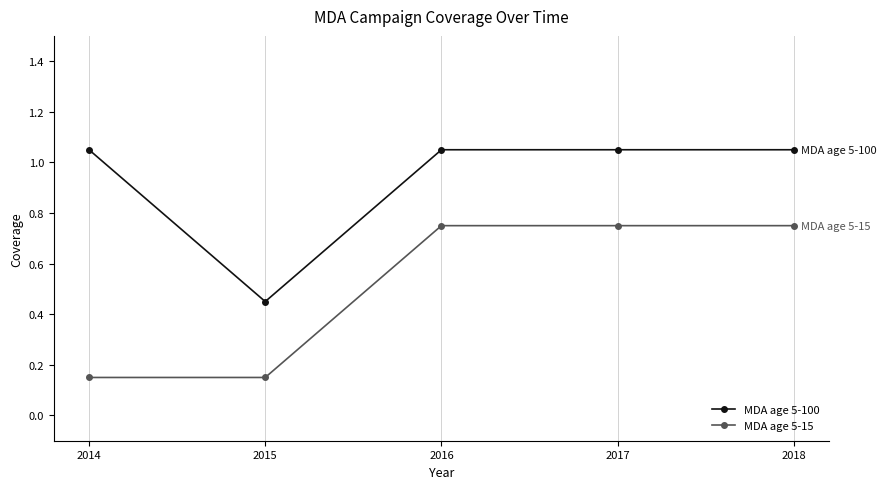

Rank the series by their maximum value, from highest to lowest.

MDA age 5-100, MDA age 5-15